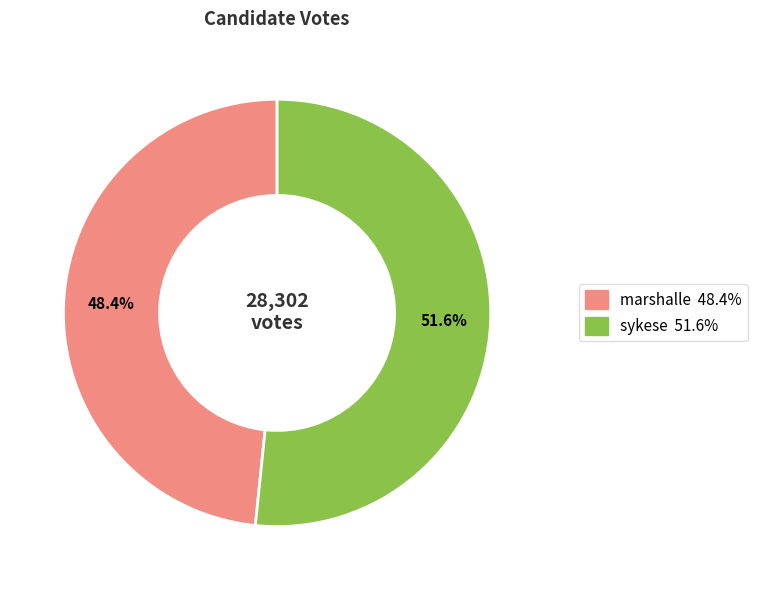

Which slice is the largest?

sykese